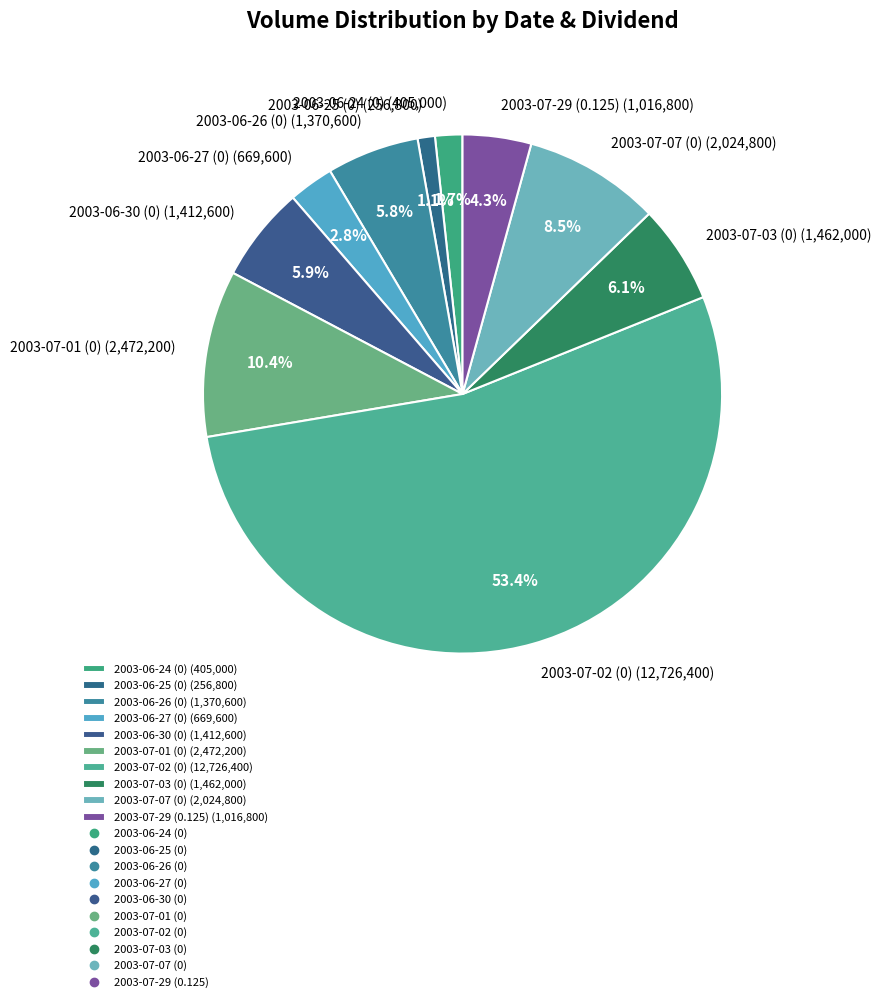

Do 2003-07-07 (0) (2,024,800) and 2003-06-30 (0) (1,412,600) together represent more than half of the pie?

No